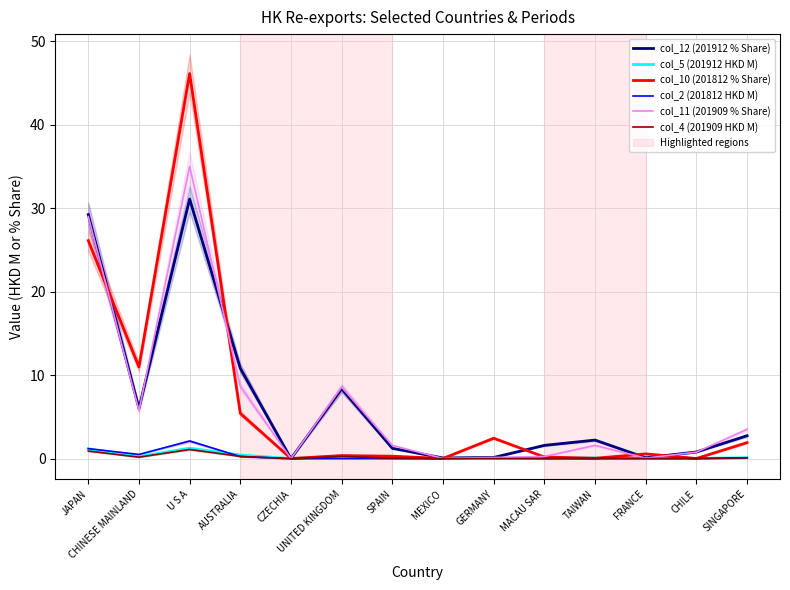

Which category has the highest value in the col_2 (201812 HKD M) series?

U S A